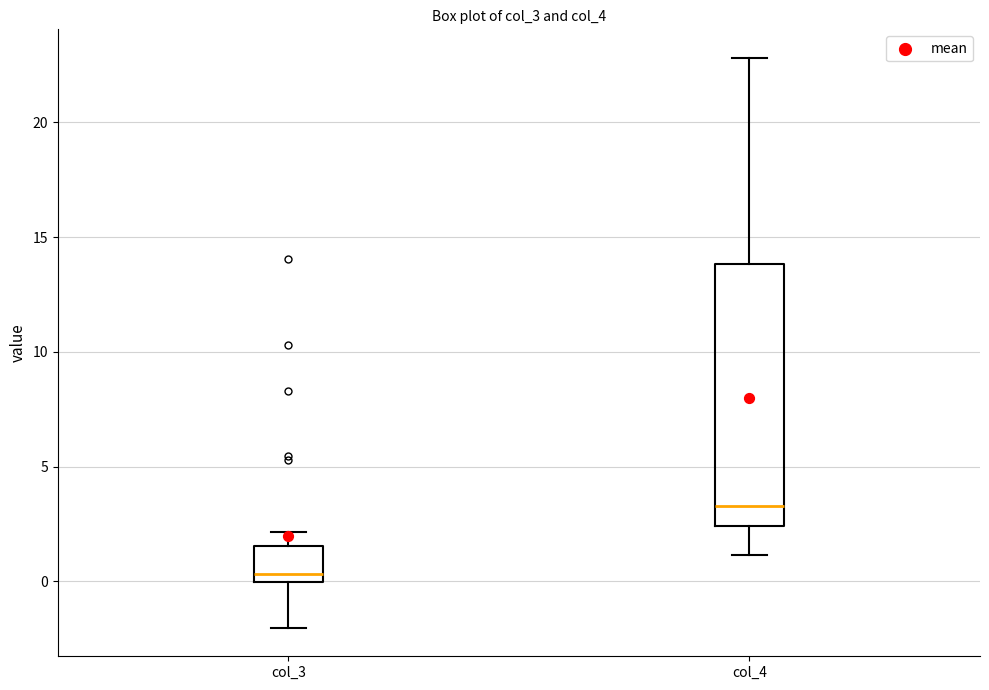

Reading left to right, read every box against the y-axis: the position of its median line, the range the box covers, and the ends of its whiskers. The values are not printed on the chart, so give them approximately, as read against the axis.

col_3: median 0.5, box 0.0 to 1.5, whiskers -2.0 to 2.0
col_4: median 3.5, box 2.5 to 14.0, whiskers 1.0 to 23.0